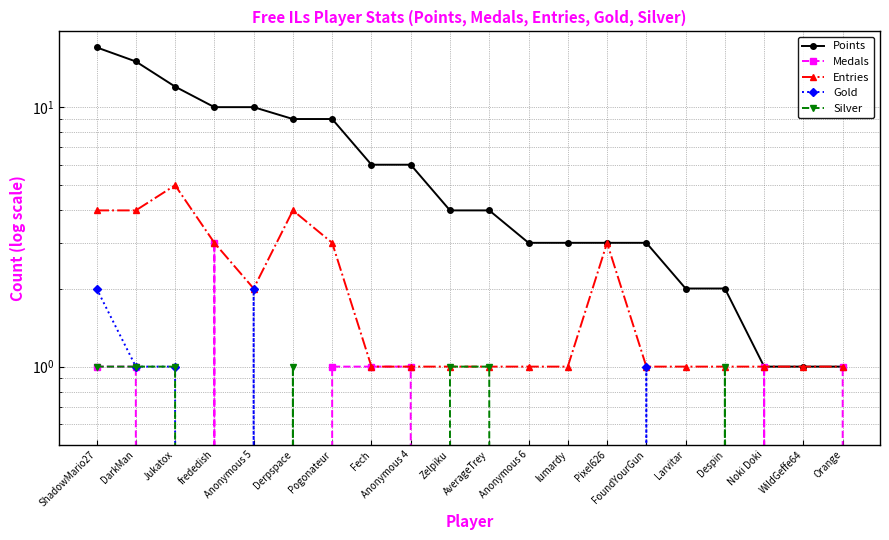

The value of Entries at Despin is 0. True or false?

False